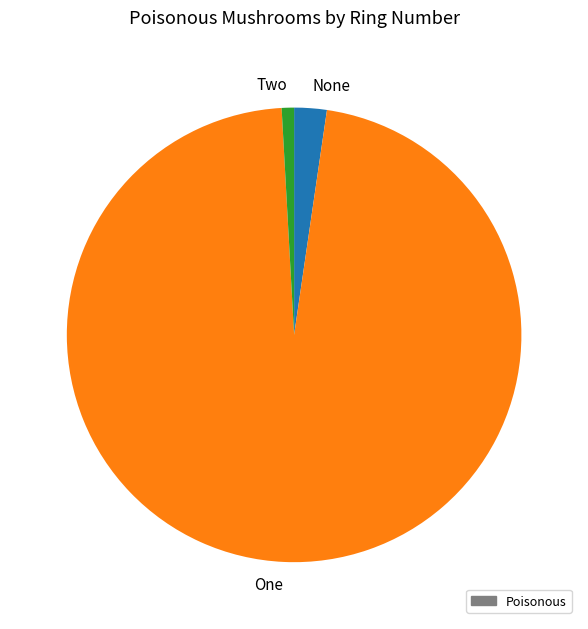

What is the majority slice?

One